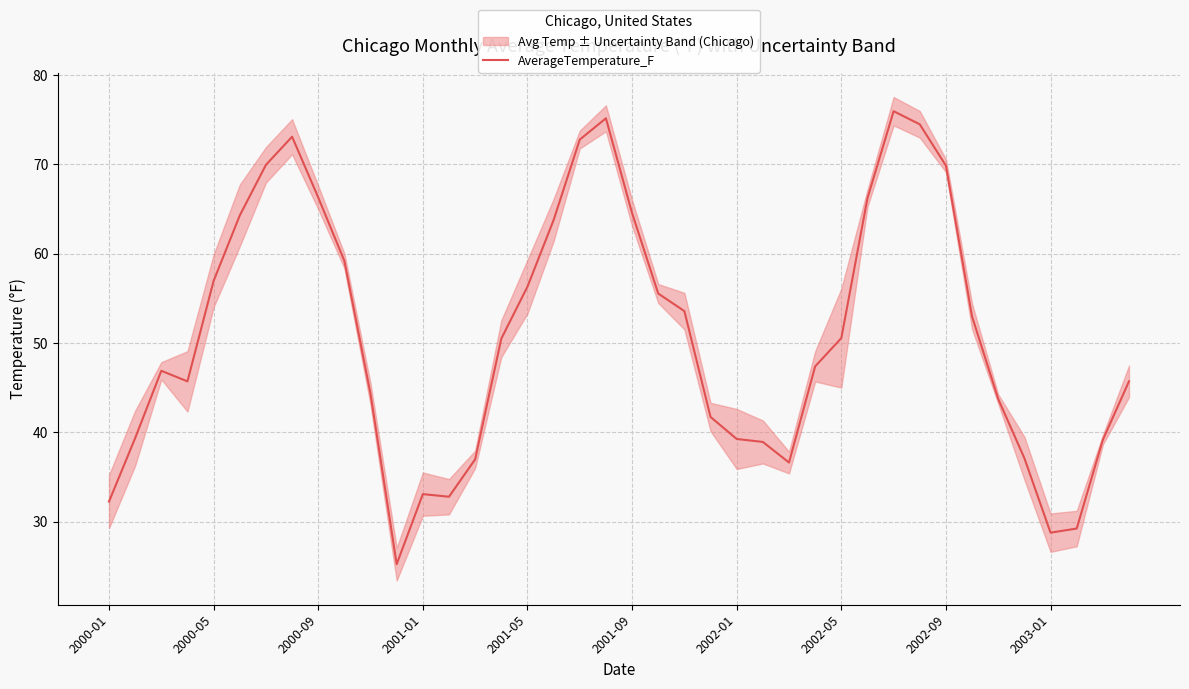

How many categories are shown in the chart?

40